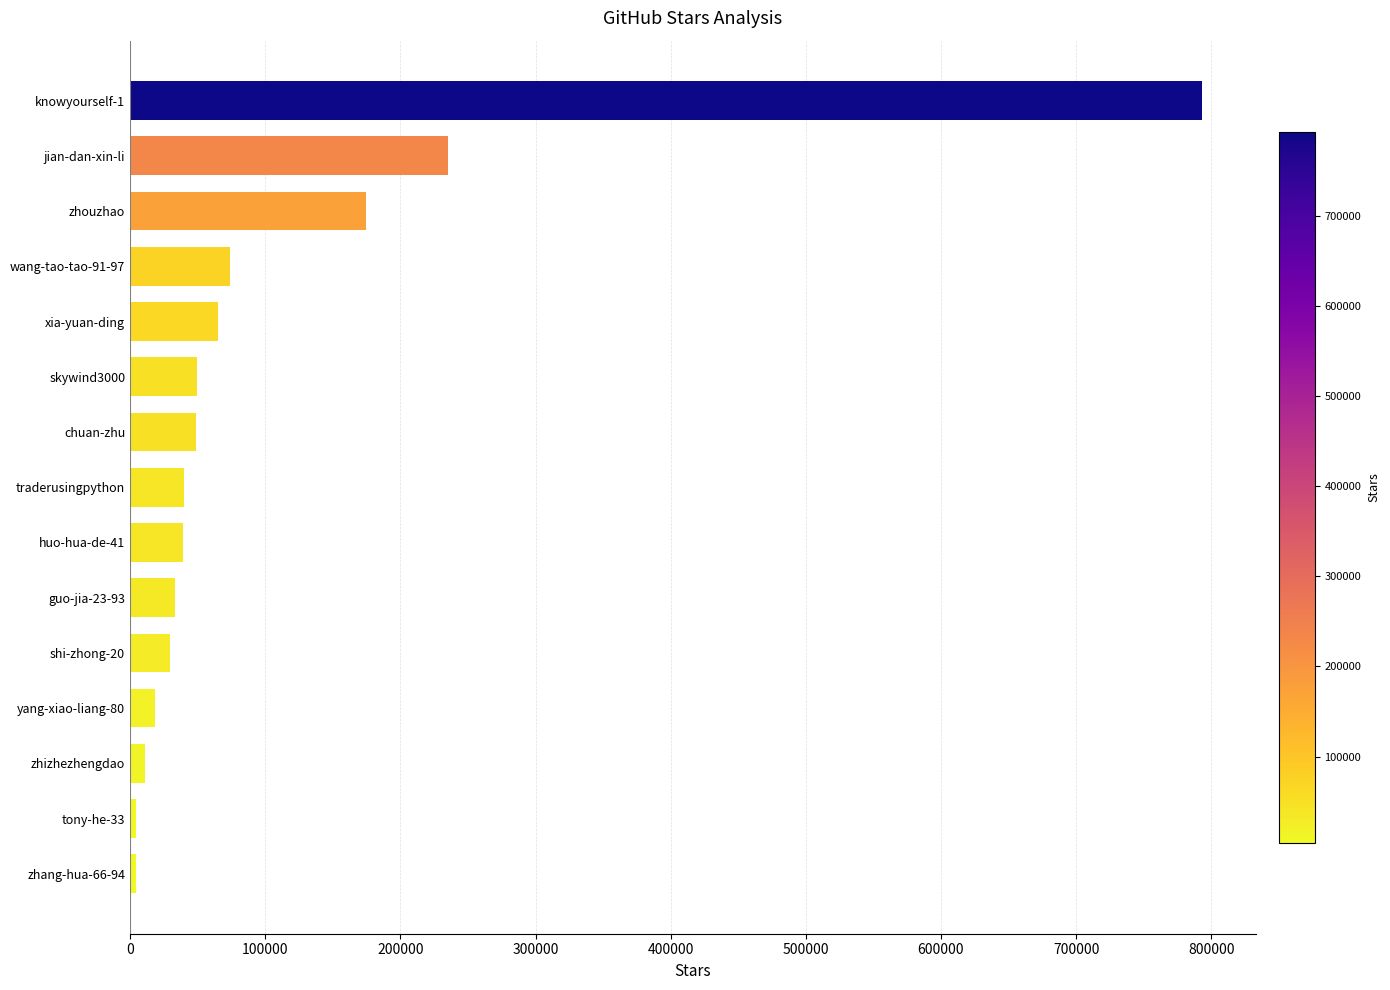

Where is the data nearest to the value 398848?

jian-dan-xin-li